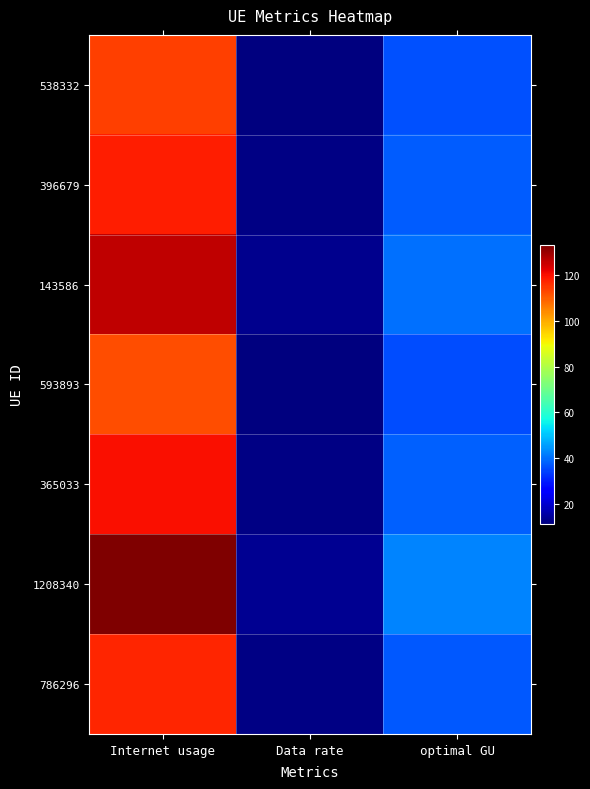

Which series has the largest total across all categories?

1208340